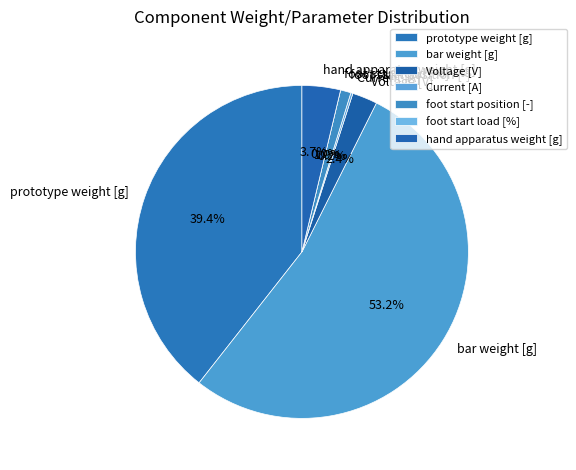

To the nearest percent, what is the difference between the hand apparatus weight [g] and Voltage [V] slice percentages?

1%